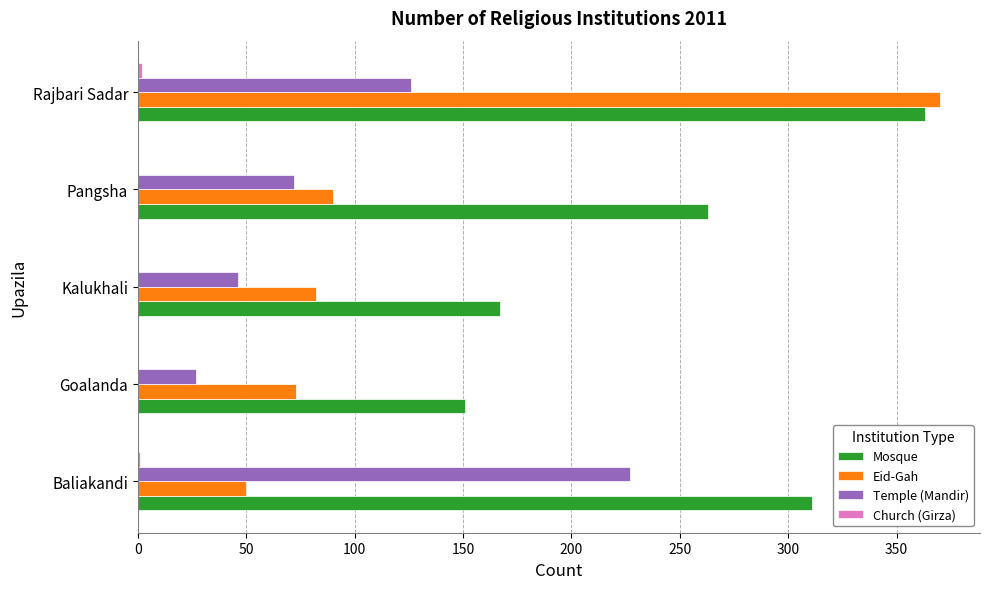

Where is Temple (Mandir) nearest to the value 127?

Rajbari Sadar